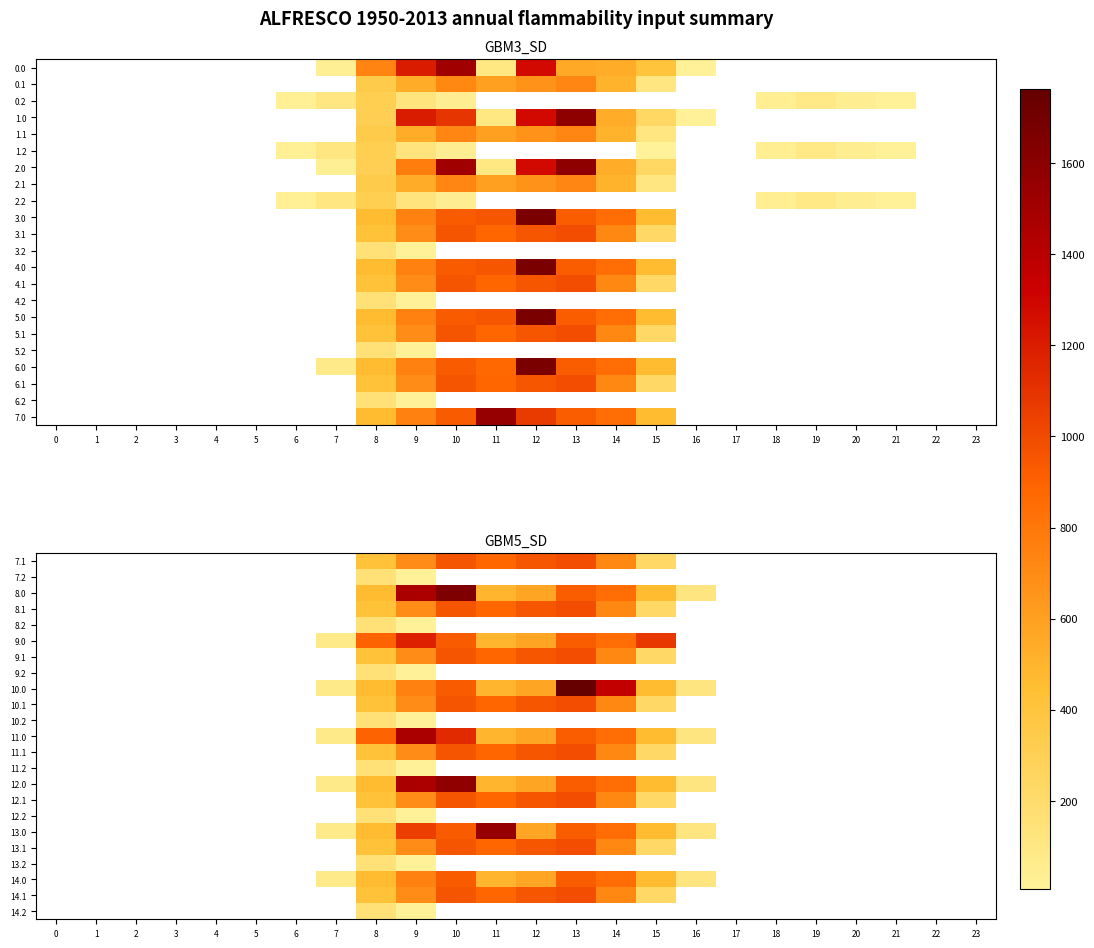

The value of 14.1 at 11 is 1412.1. True or false?

False